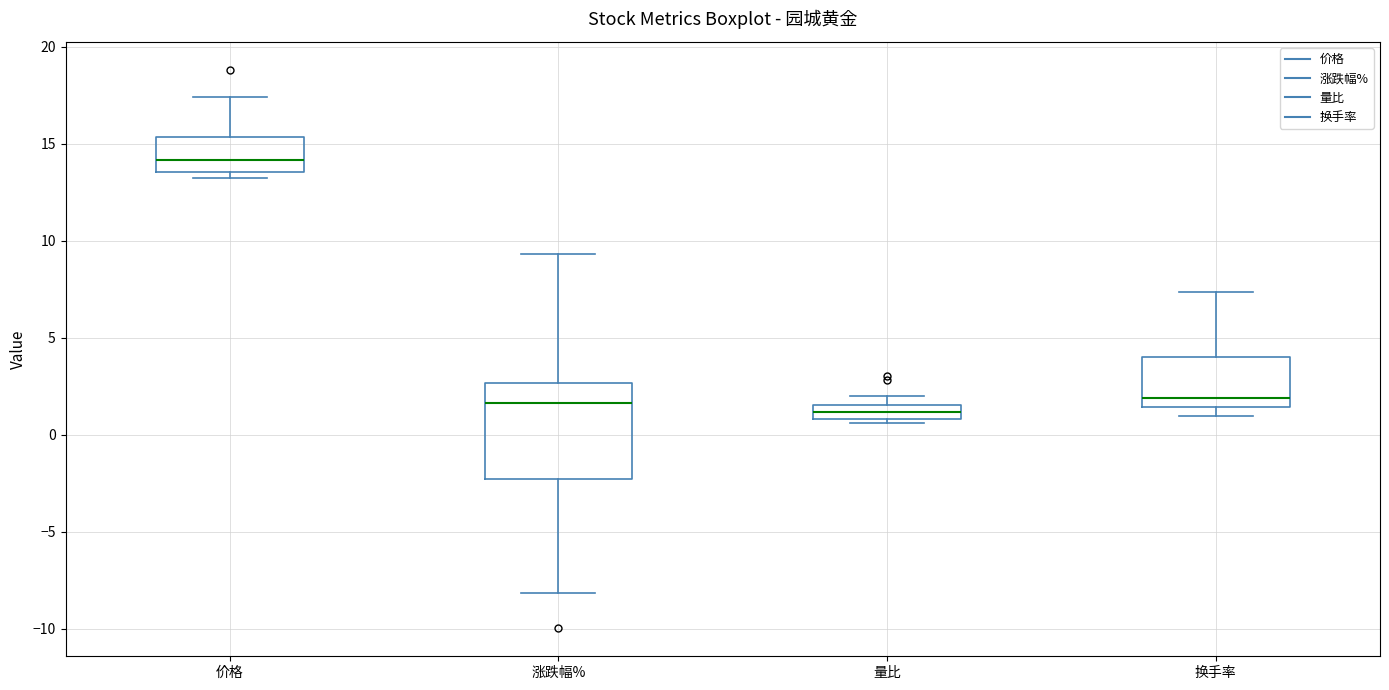

Where is the upper edge of the box for 换手率 on the y-axis? The values are not printed on the chart, so give them approximately, as read against the axis.

4.0